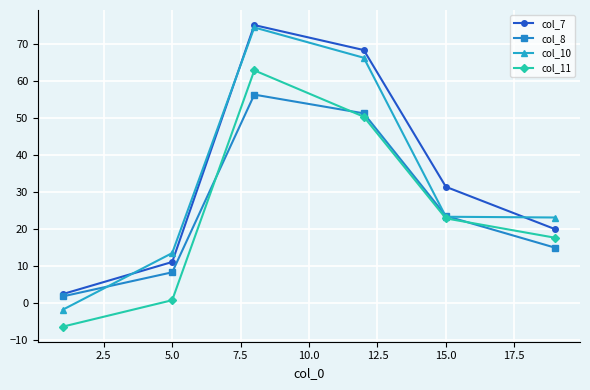

True or false: col_7 has more than 1 interior local peaks.

False